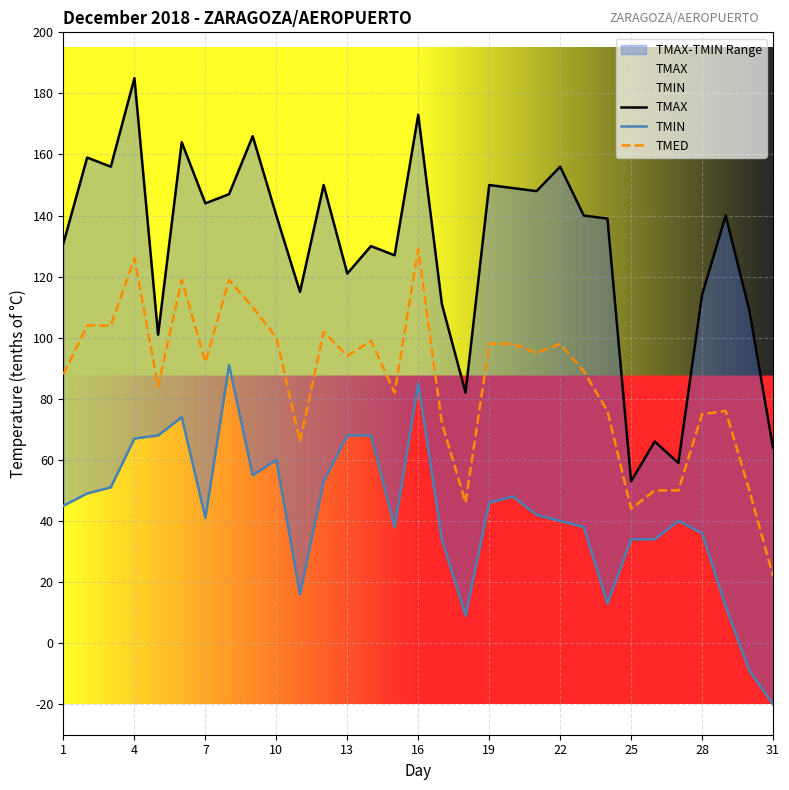

True or false: TMED has a value of 44 at 25.

True